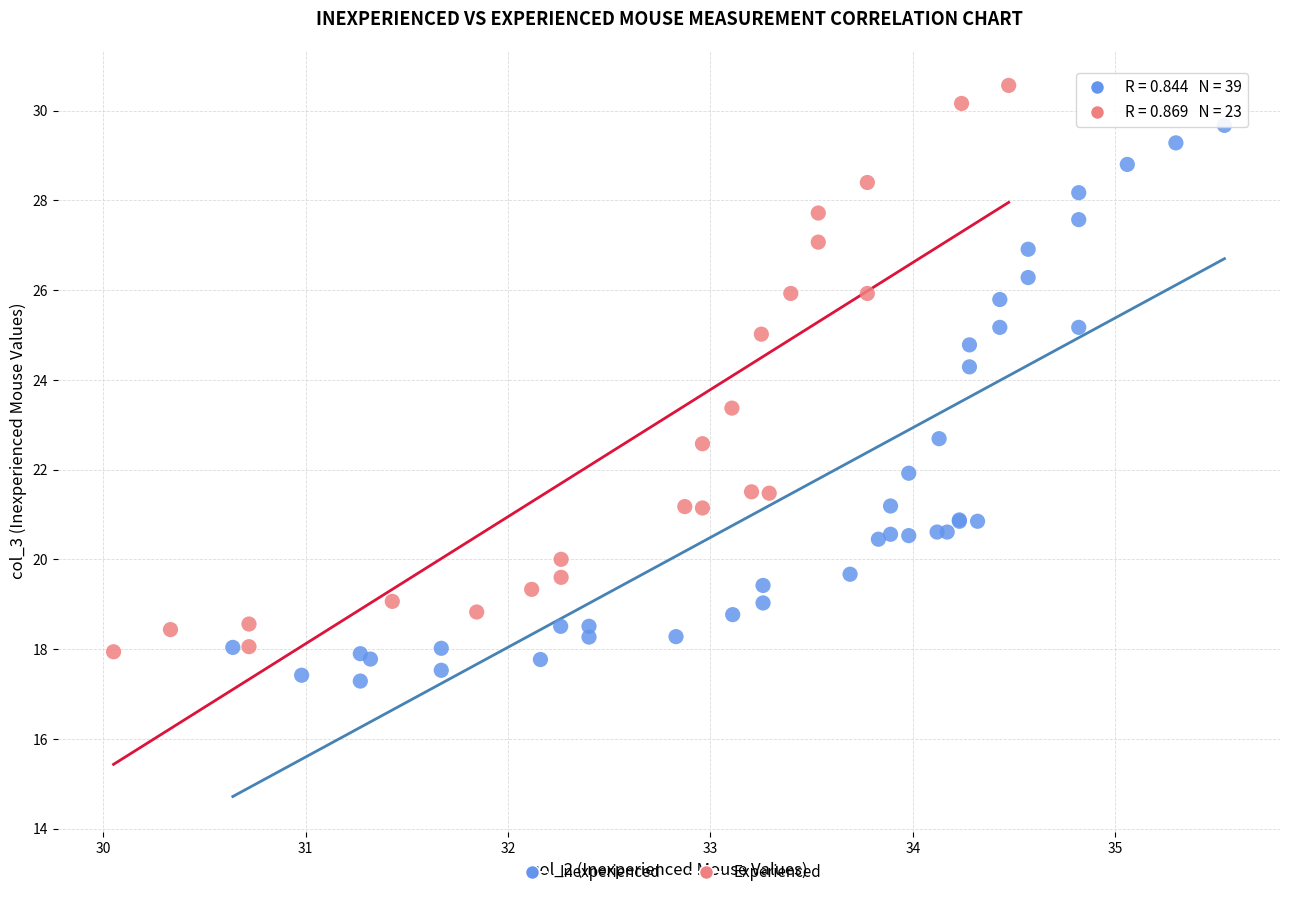

Which series reaches the maximum Y coordinate?

Experienced